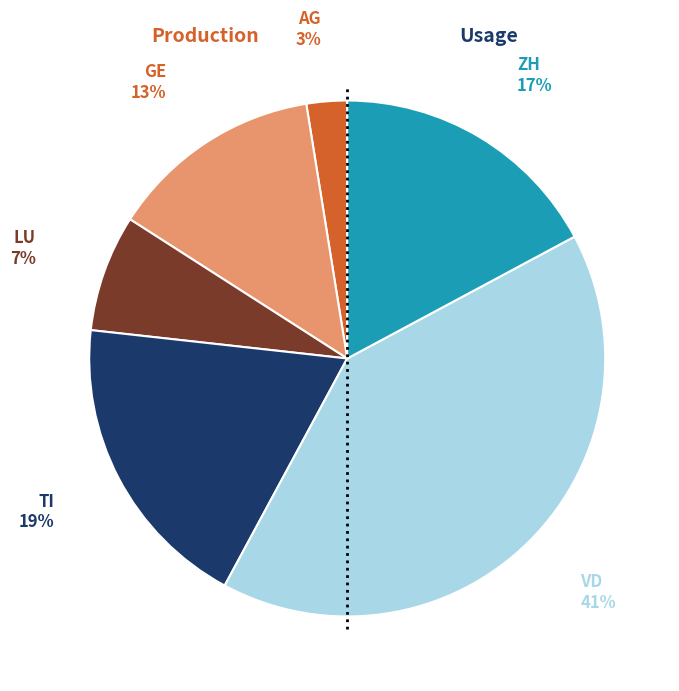

Does any single category account for the majority?

No